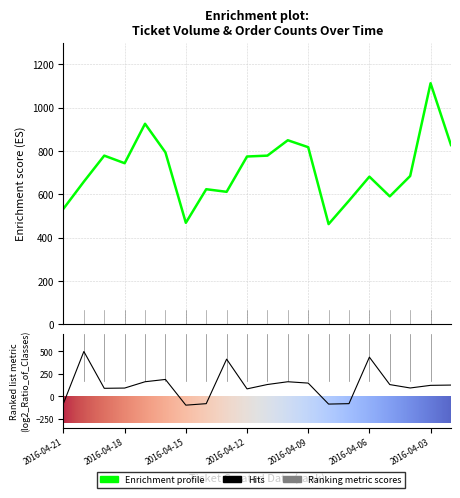

Does the chart display data point markers on the line(s)?

No